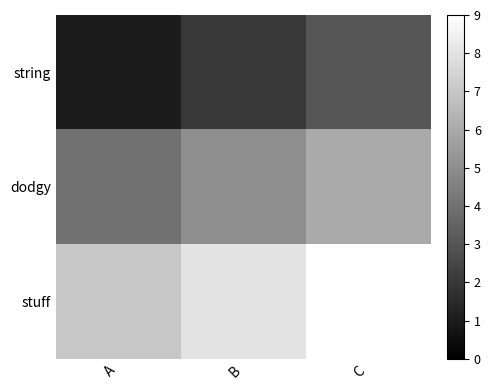

At how many categories does at least one series exceed 4?

3